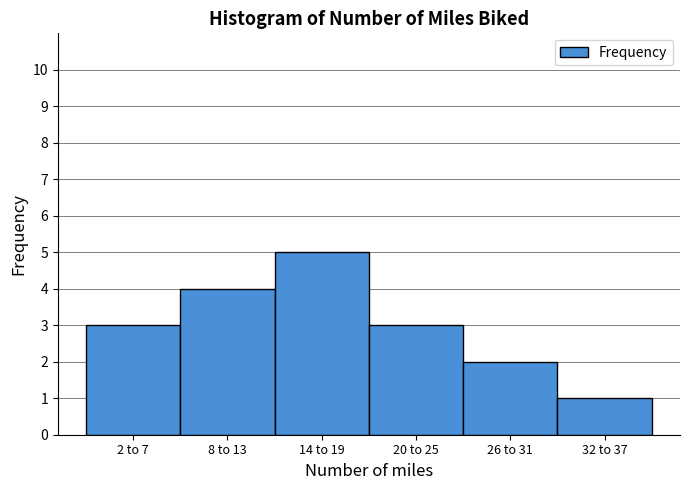

Reading right to left, transcribe all the data shown in this chart.

32 to 37=1	26 to 31=2	20 to 25=3	14 to 19=5	8 to 13=4	2 to 7=3